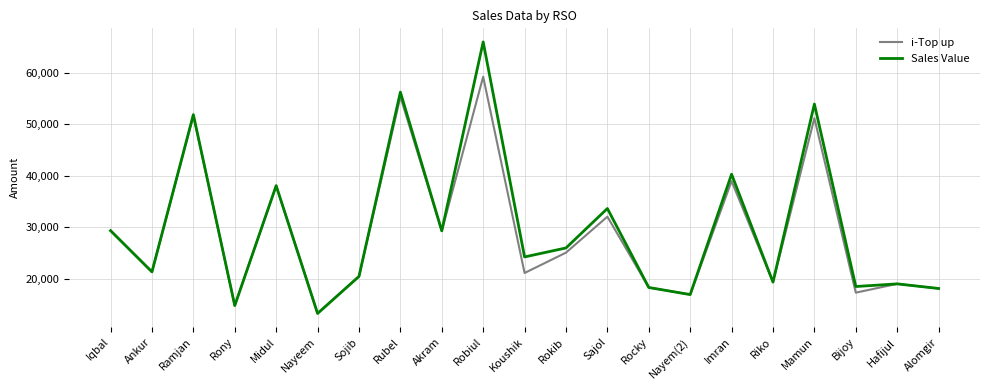

Count the number of data series in this chart.

2